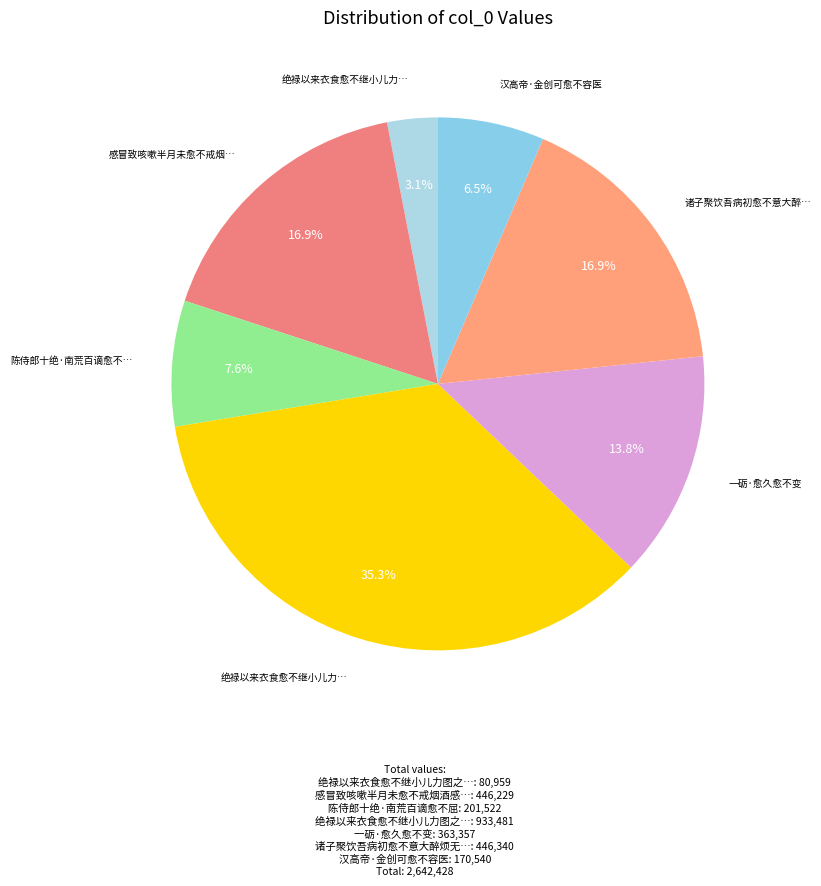

How many segments does this pie chart have?

7